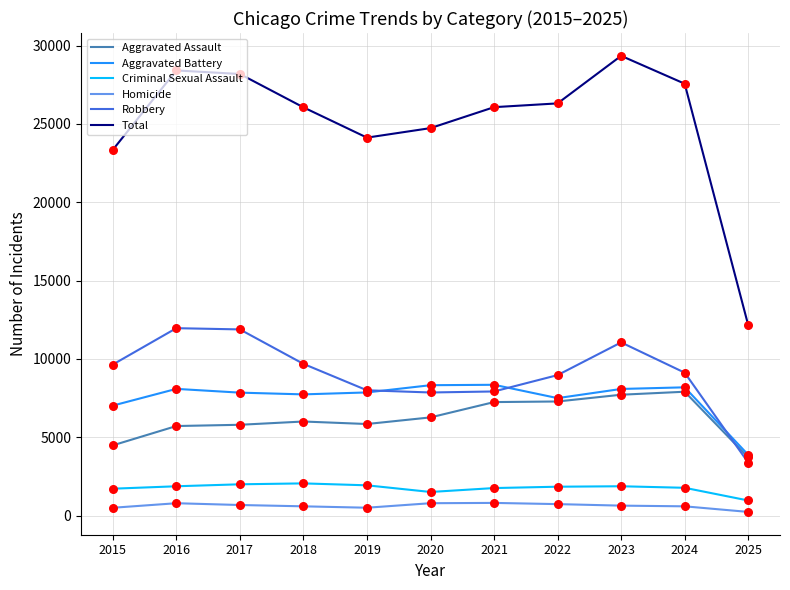

What is the total value across all series at 2017?

56370